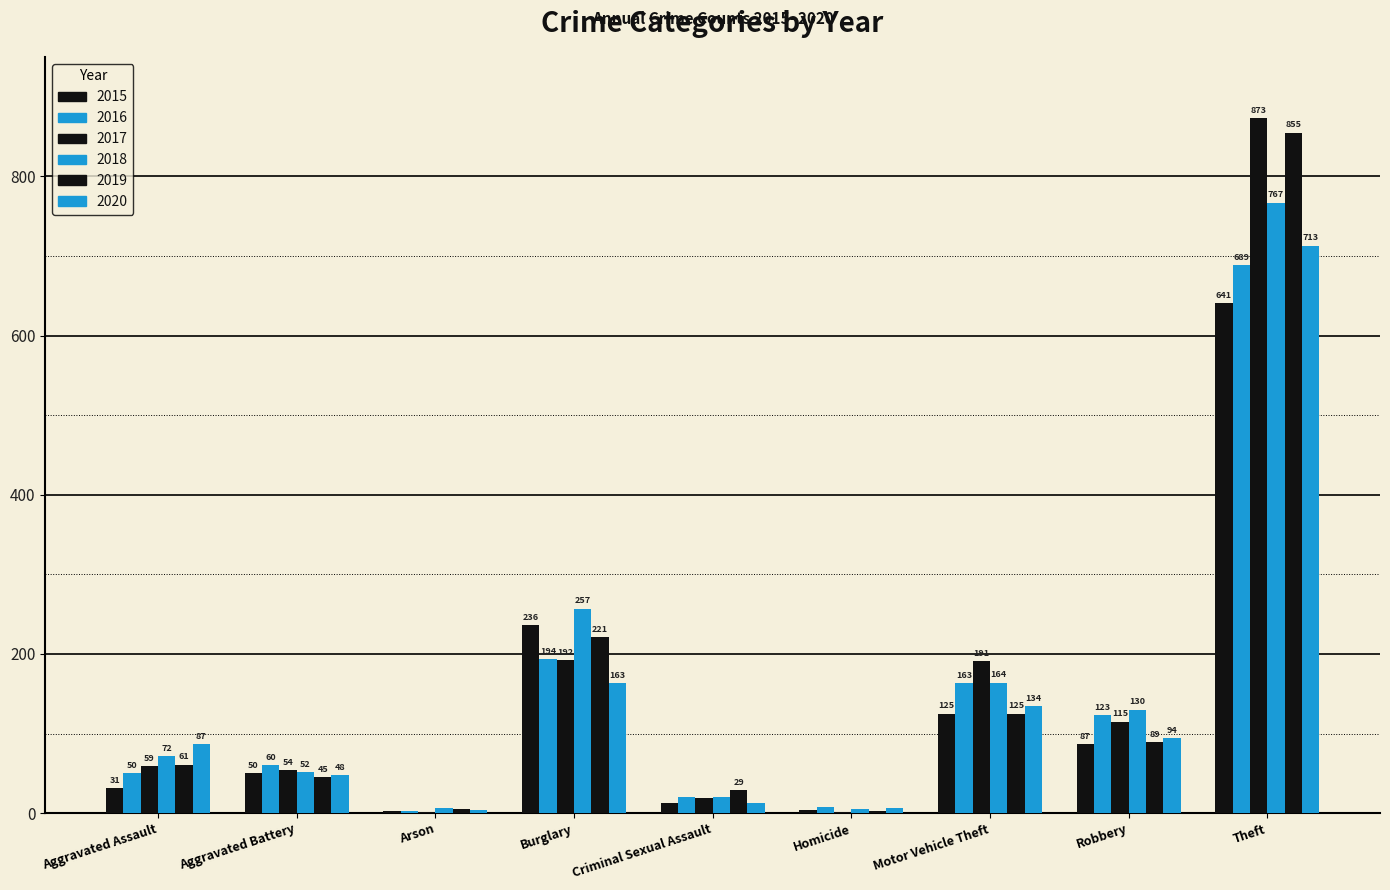

What is the smallest value displayed?

1